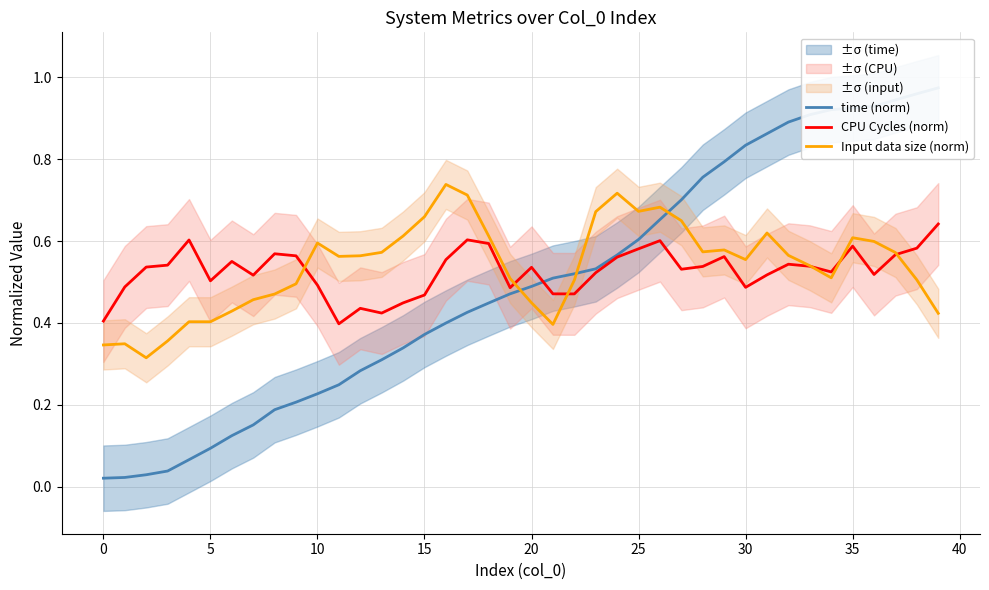

What are all the series names shown in the legend?

time (norm), CPU Cycles (norm), Input data size (norm)